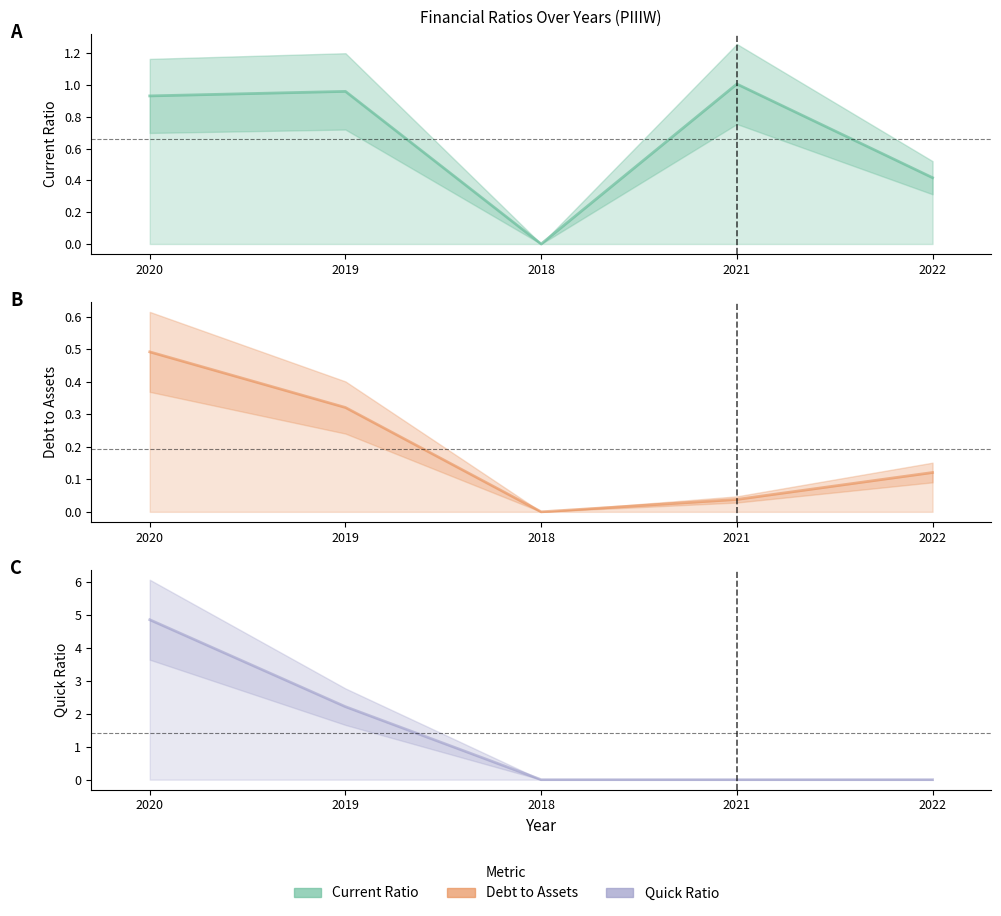

What is the difference between the maximum and minimum values in the debtToAssets series?

0.5